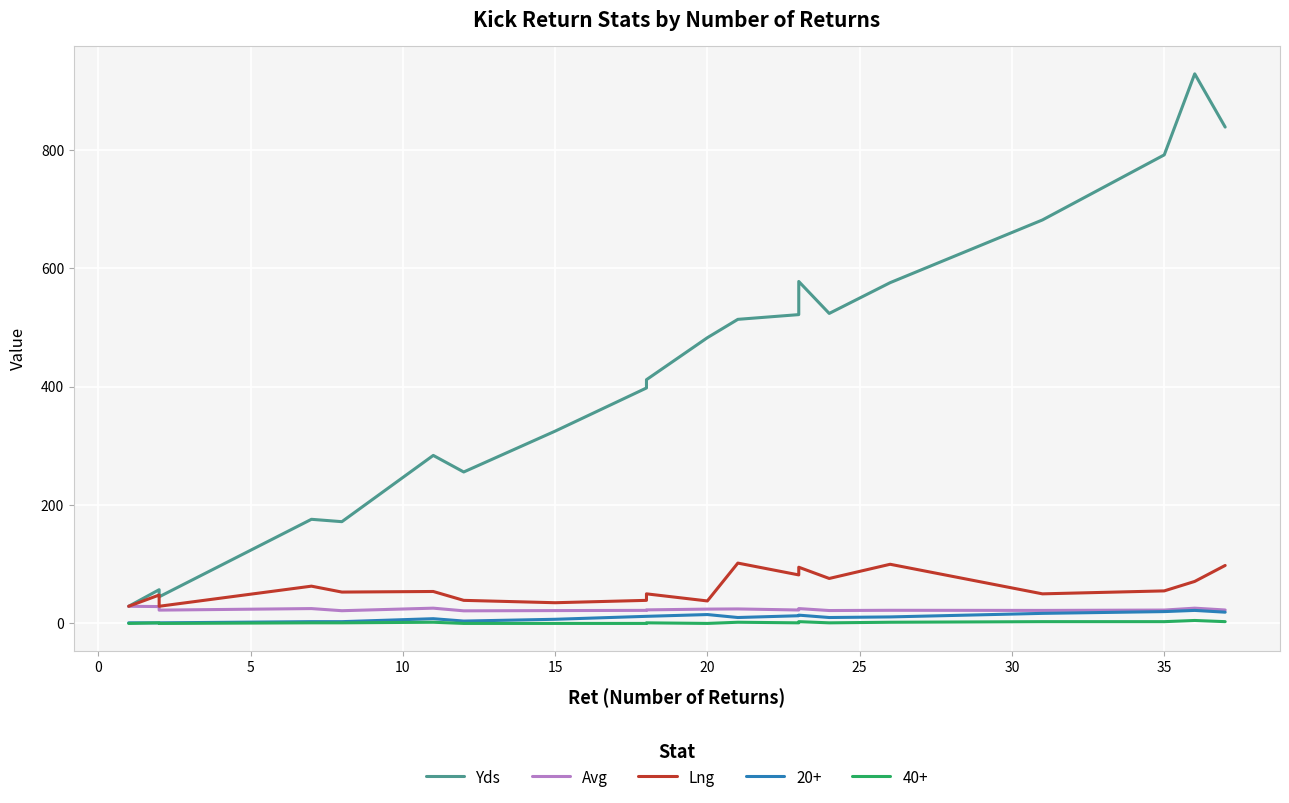

How many values in the Avg series are below 22?

4